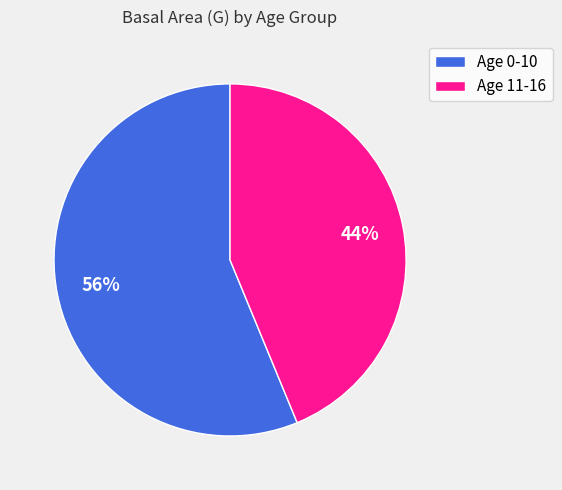

The Age 0-10 slice represents 56% of the pie. True or false?

True